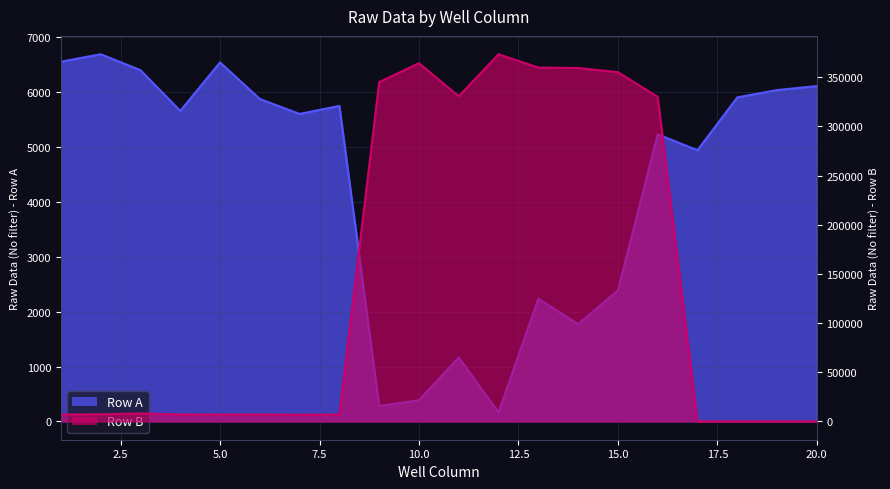

Reading right to left, list all the values displayed in this chart.

Row A: 6112	6039	5905	4942	5232	2390	1772	2238	164	1165	387	280	5750	5604	5876	6543	5659	6401	6692	6556
Row B: 0	0	0	0	330088	355241	359432	359909	373448	330727	364361	345082	6932	6719	6932	6926	6967	8111	7174	6972